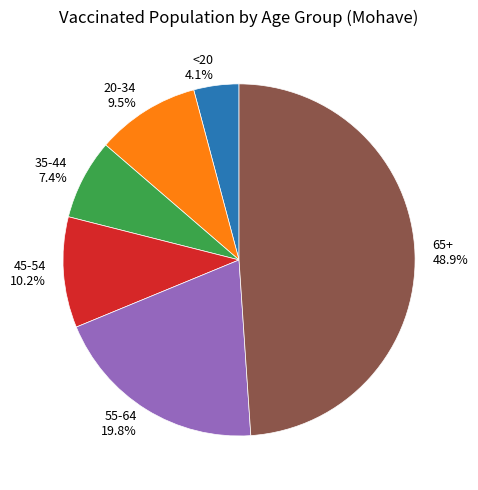

Does any single category account for the majority?

No